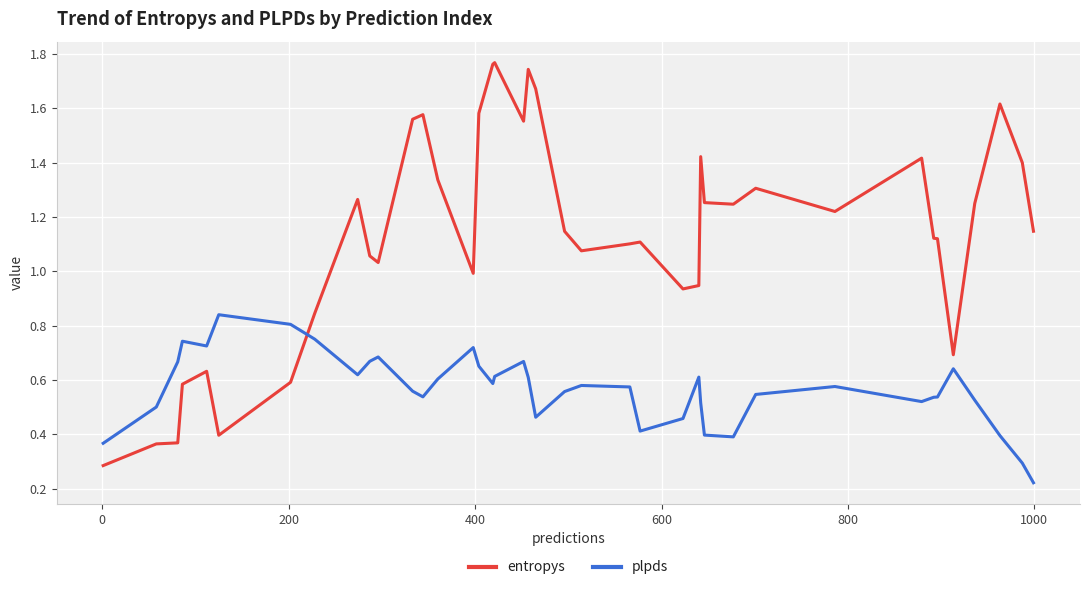

Which series has the widest spread of values?

entropys